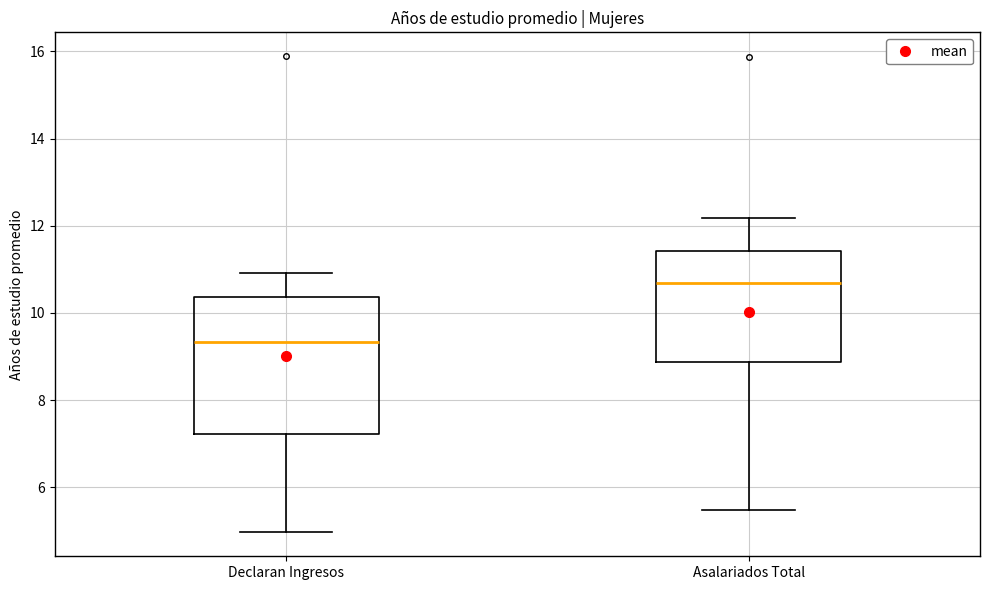

Comparing the boxes themselves (not the whiskers), which one is the tallest?

Declaran Ingresos